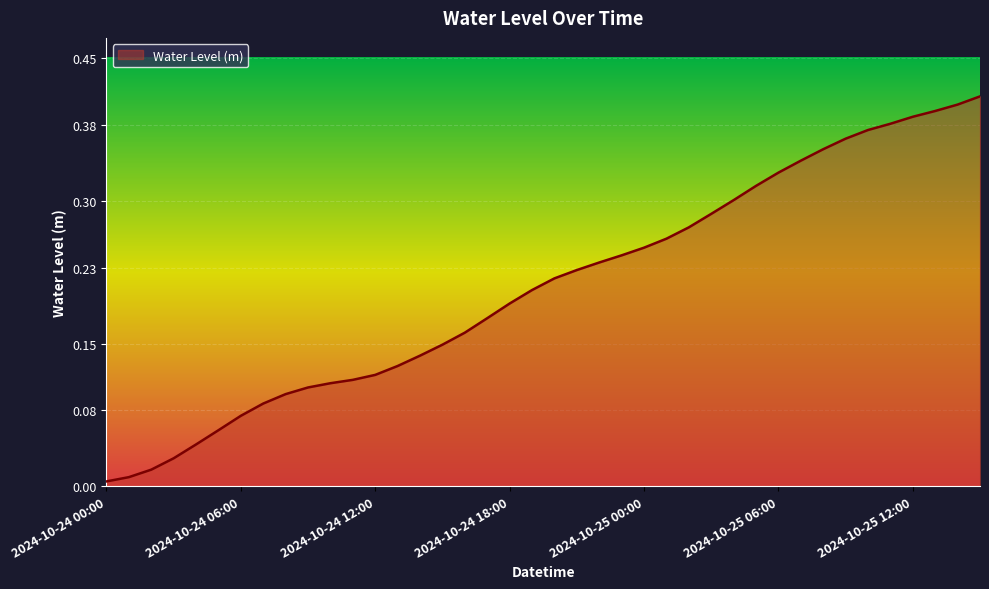

Is this an area chart (filled region under the line)?

Yes